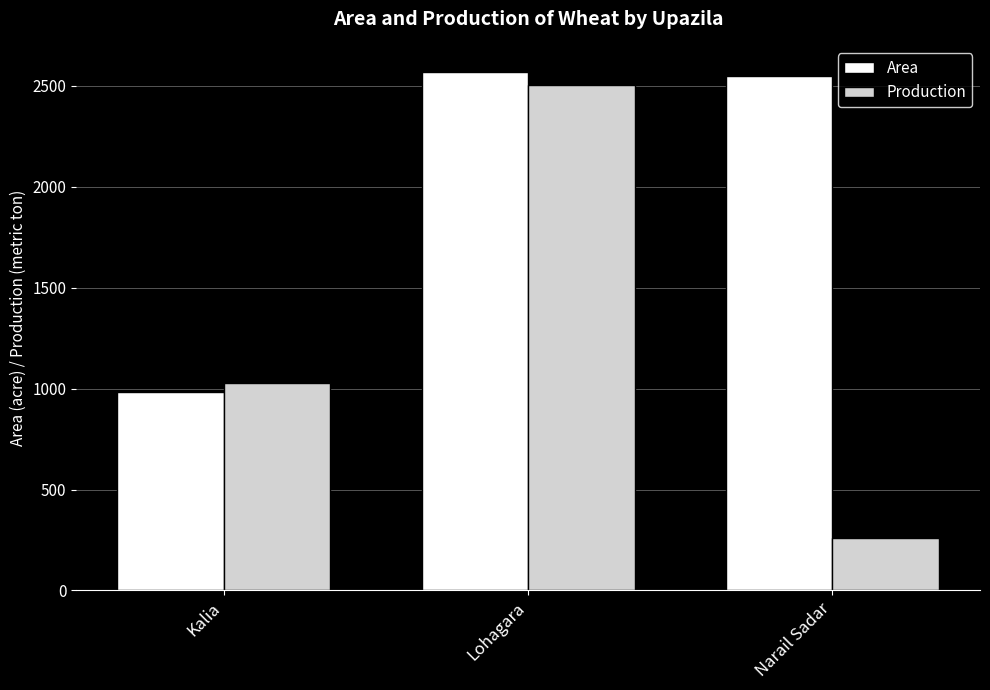

Which series changed the most between Lohagara and Narail Sadar?

Production